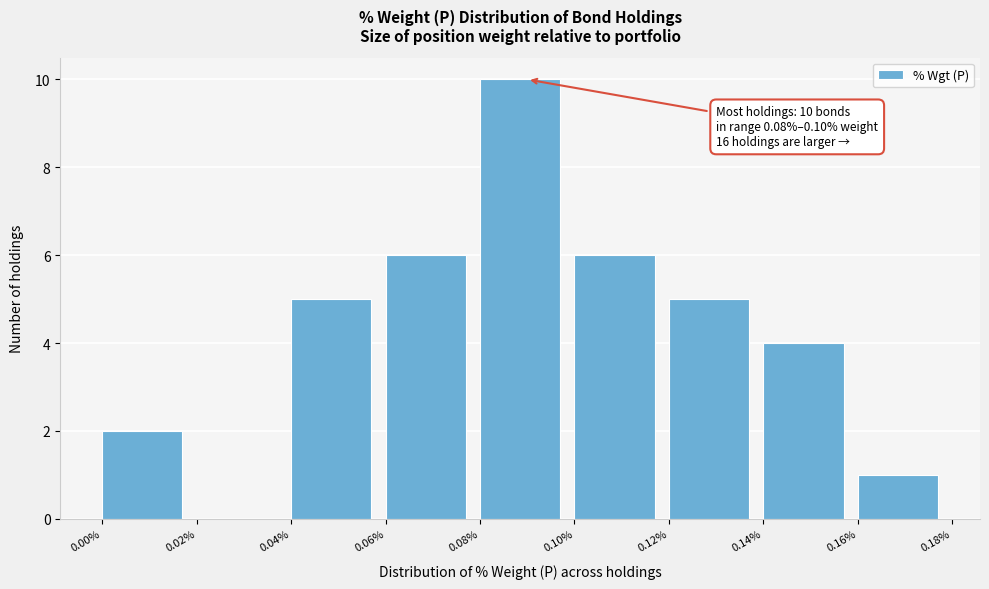

Over which range of the x-axis is the bar tallest?

0.08% to 0.10%